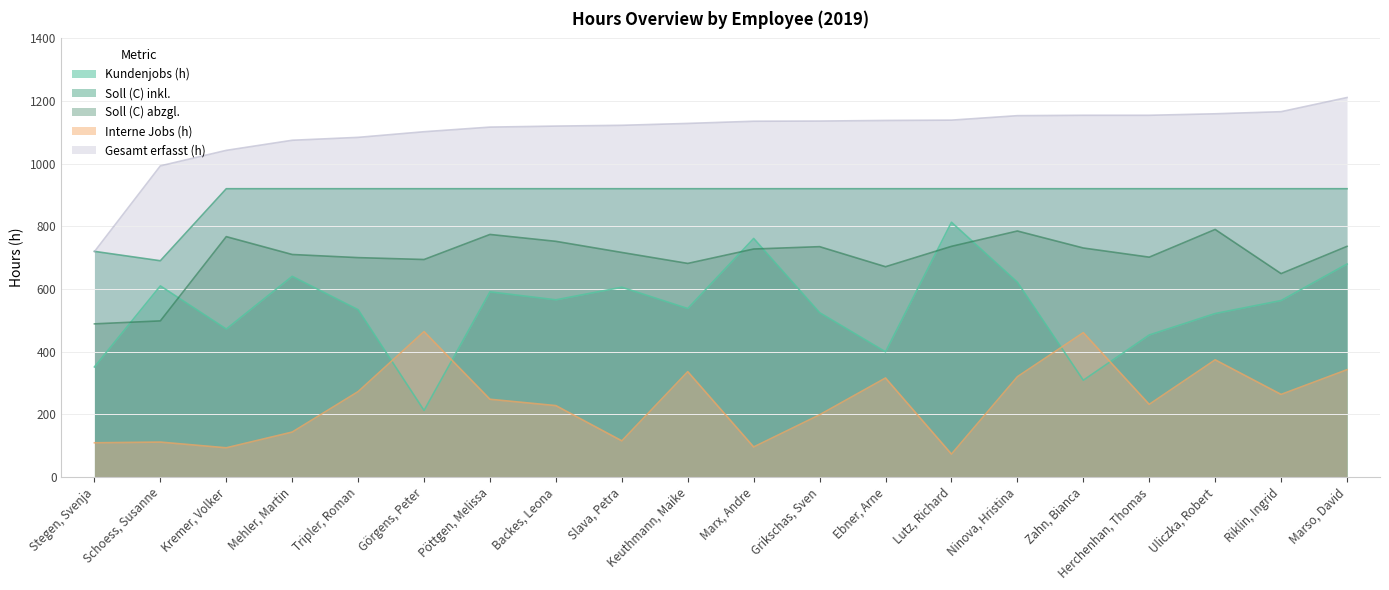

Between Herchenhan, Thomas and Uliczka, Robert, which series saw the biggest shift?

Interne Jobs (h)